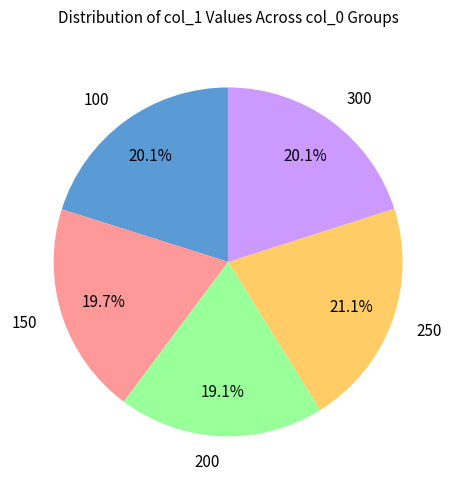

Which slice is the smallest?

200